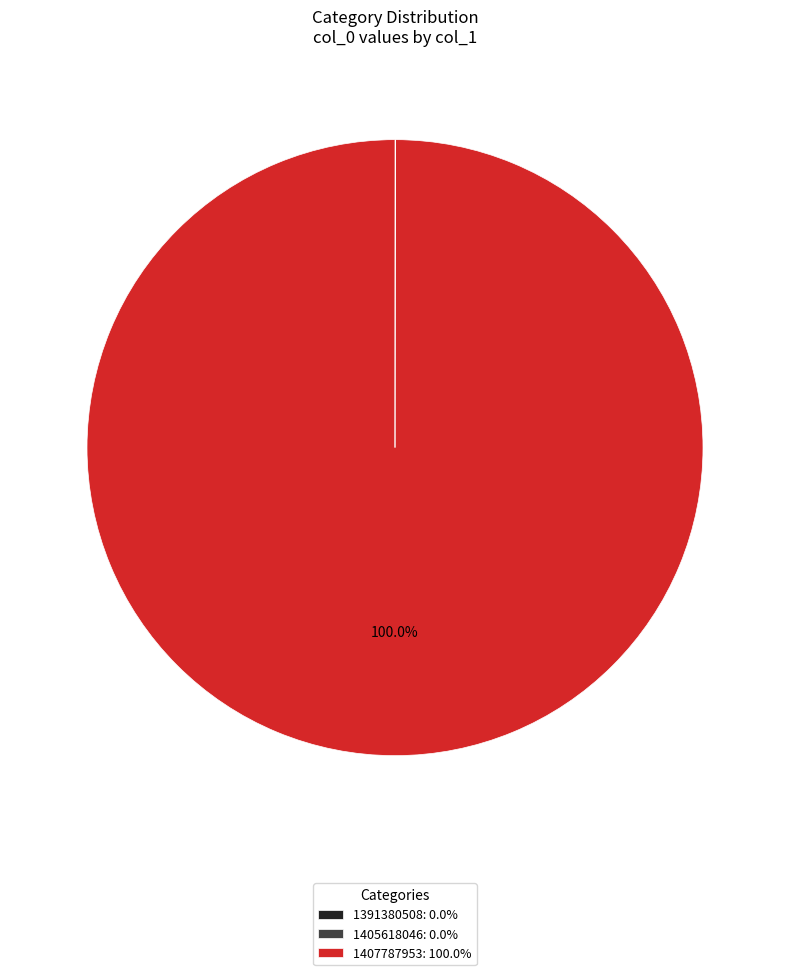

Is there any slice that represents more than half of the pie?

Yes